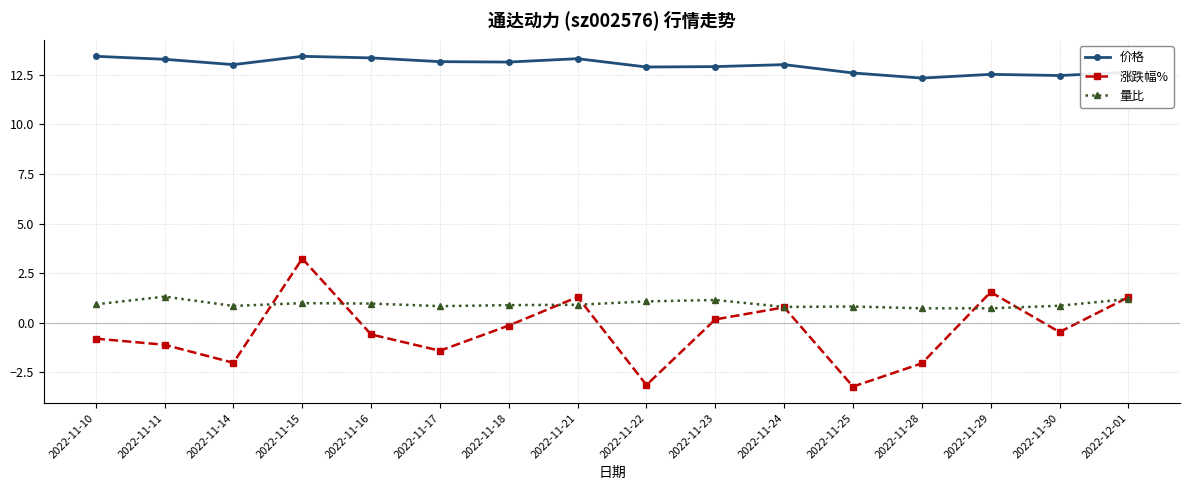

What is the label of the 11th point from the left?

2022-11-24